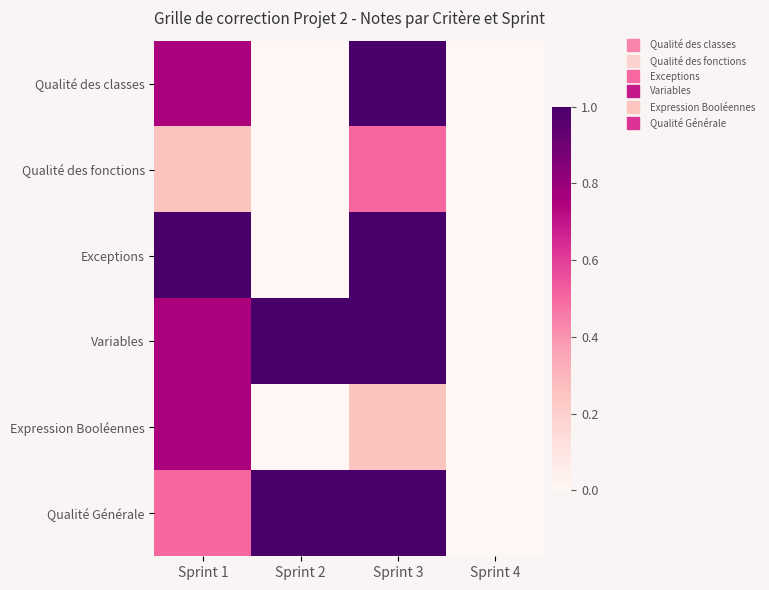

Reading right to left, list all the values displayed in this chart.

Qualité des classes: Sprint 4=0.0	Sprint 3=1.0	Sprint 2=0.0	Sprint 1=0.8
Qualité des fonctions: Sprint 4=0.0	Sprint 3=0.5	Sprint 2=0.0	Sprint 1=0.2
Exceptions: Sprint 4=0.0	Sprint 3=1.0	Sprint 2=0.0	Sprint 1=1.0
Variables: Sprint 4=0.0	Sprint 3=1.0	Sprint 2=1.0	Sprint 1=0.8
Expression Booléennes: Sprint 4=0.0	Sprint 3=0.2	Sprint 2=0.0	Sprint 1=0.8
Qualité Générale: Sprint 4=0.0	Sprint 3=1.0	Sprint 2=1.0	Sprint 1=0.5